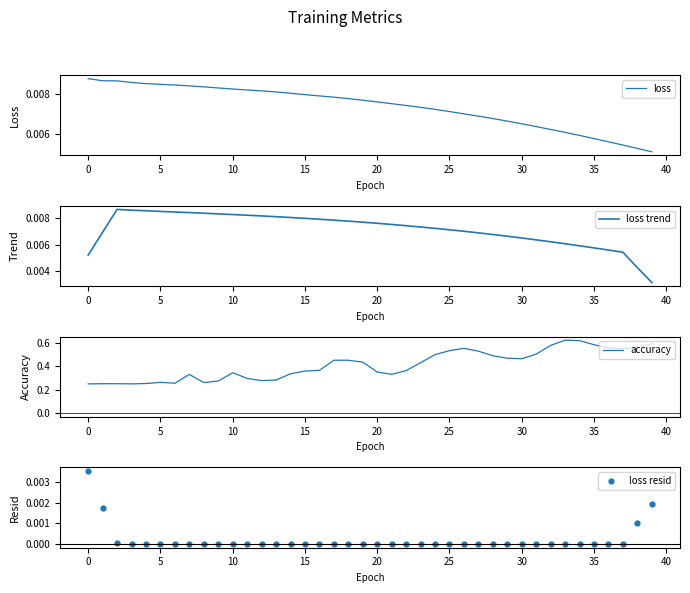

At which category is the sum across all series the highest?

33